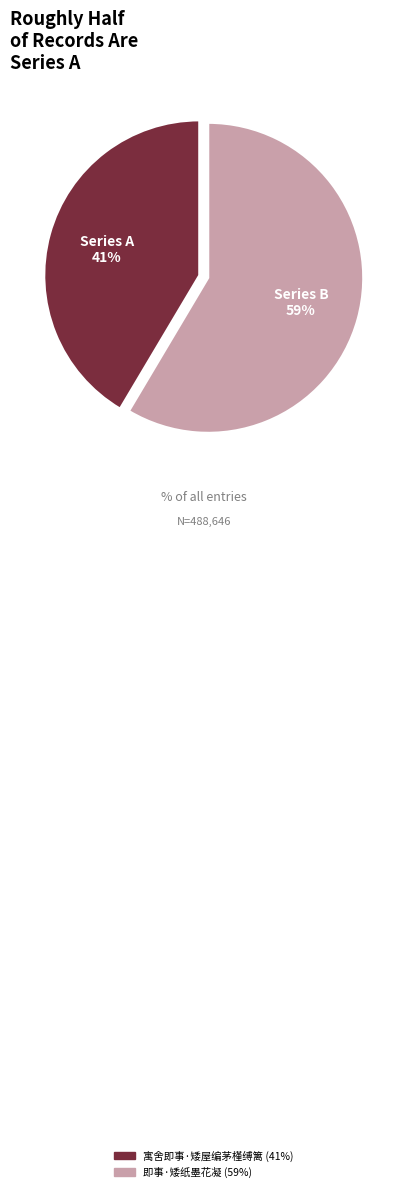

Approximately how many times larger is the value at 寓舍即事·矮屋编茅槿缚篱 compared to 即事·矮纸墨花凝?

0.7